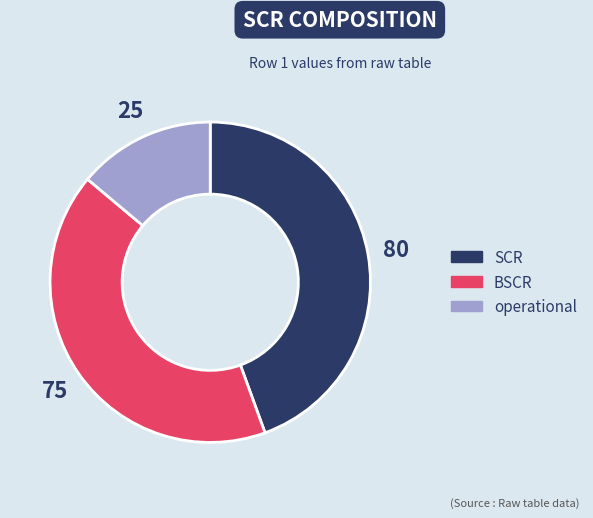

Does any single category account for the majority?

No